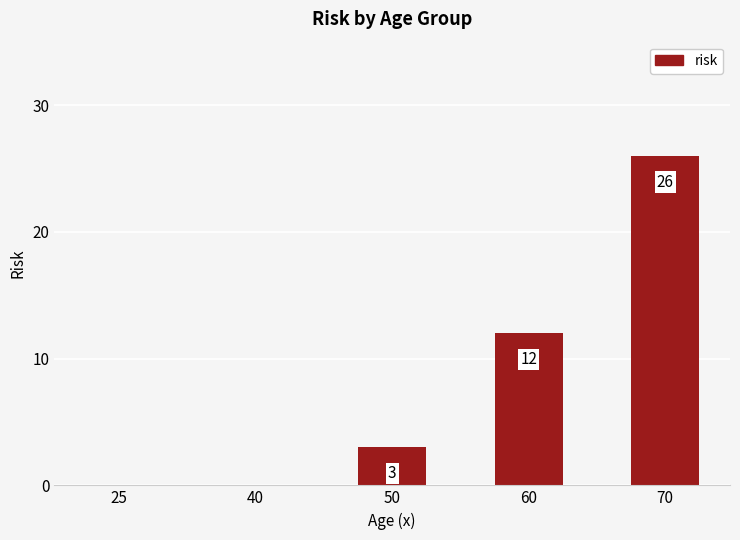

What is the sum of all values?

41